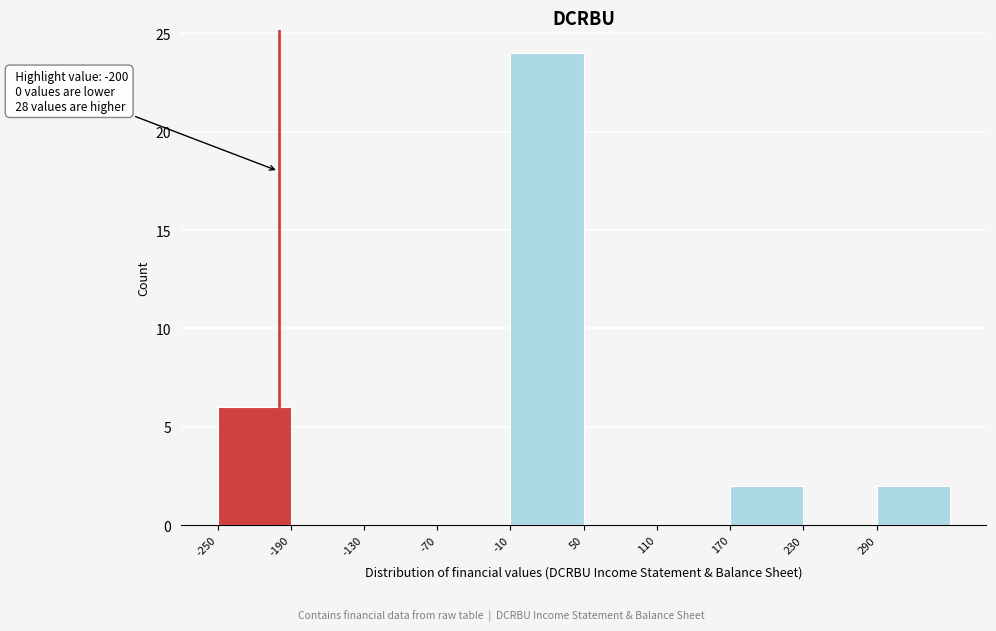

Which range on the x-axis has the tallest bar?

-10 to 50